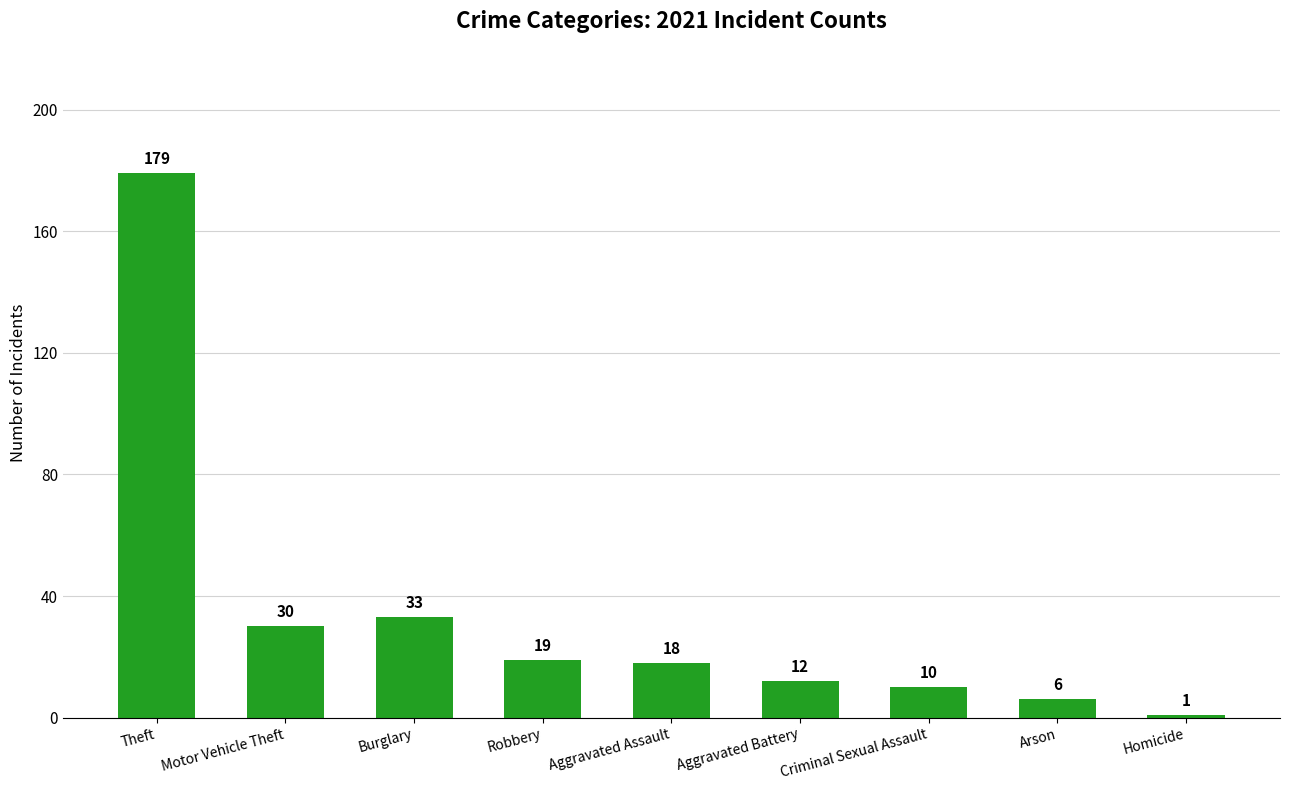

What is the label of the 1st bar from the left?

Theft